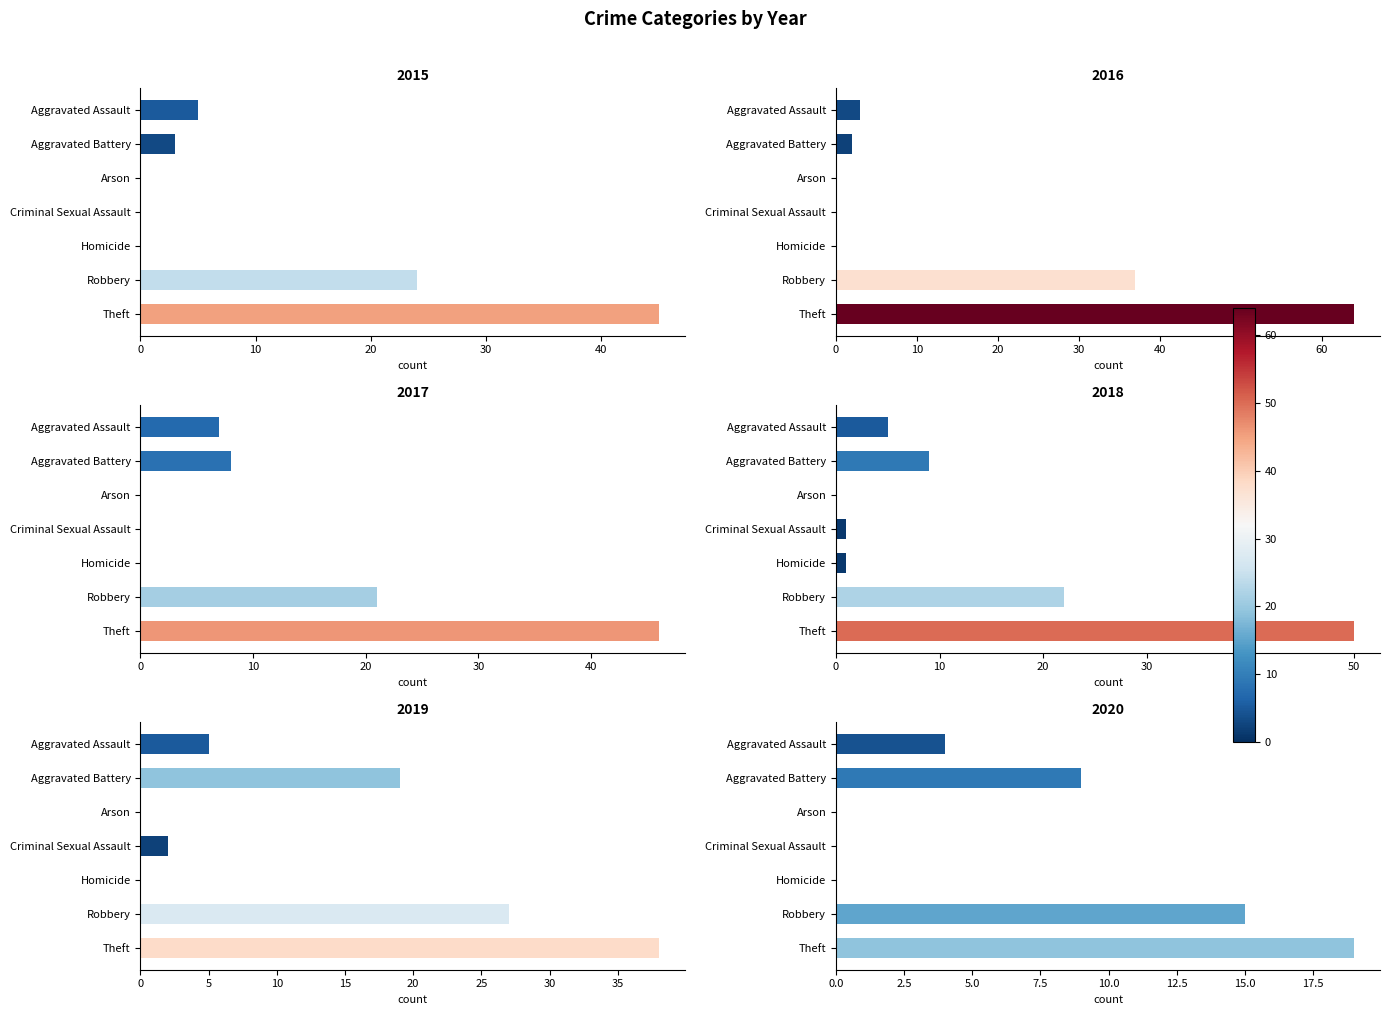

Where is 2016 nearest to the value 32?

Robbery